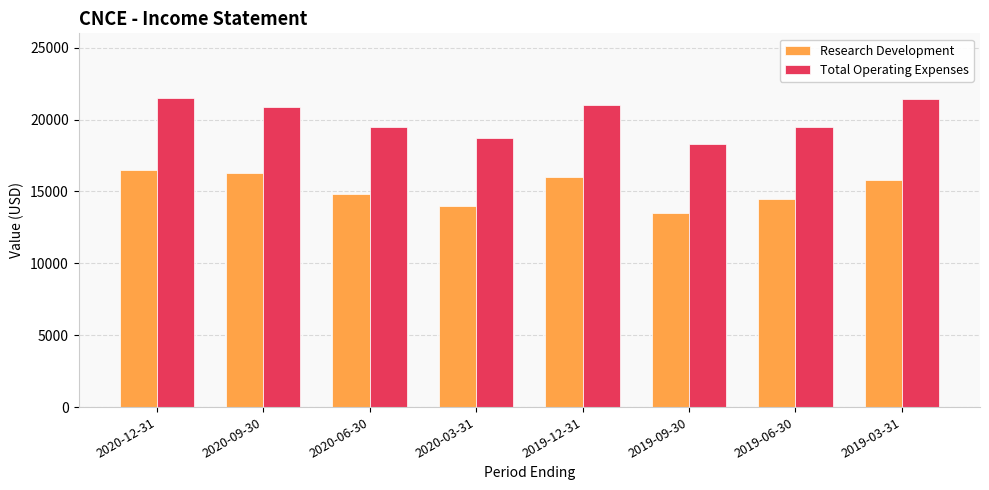

The Total Operating Expenses series shows 18300 at 2019-09-30. True or false?

True